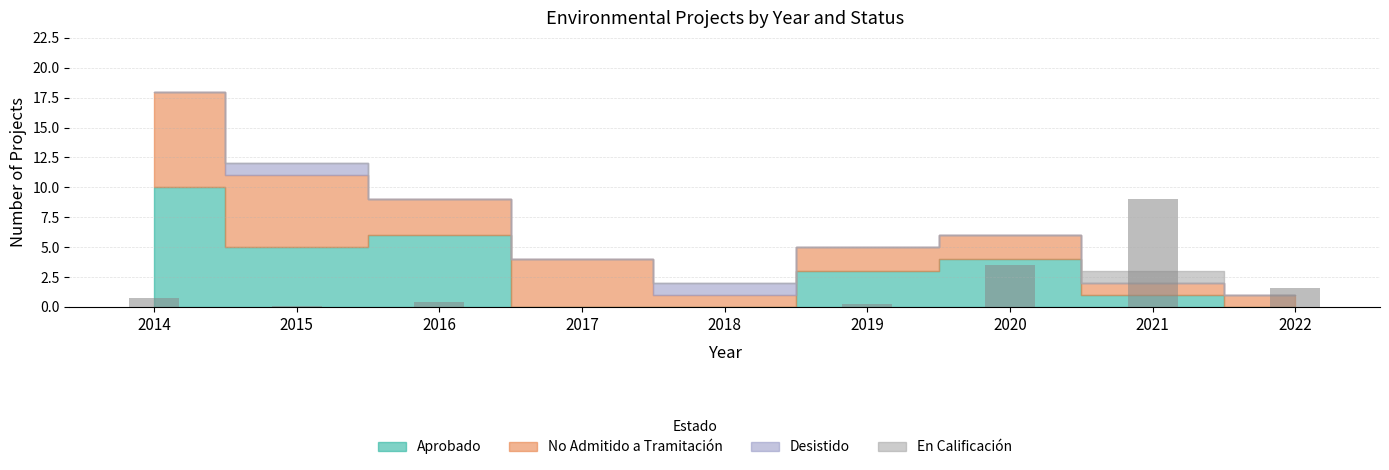

What is the sum of all values?

15.5